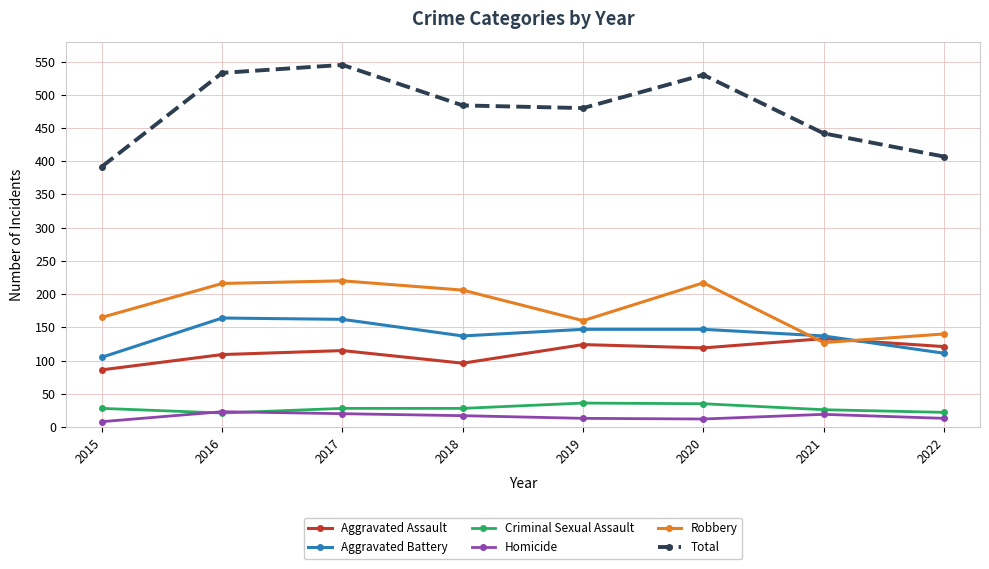

True or false: Robbery has more than 1 interior local peaks.

True